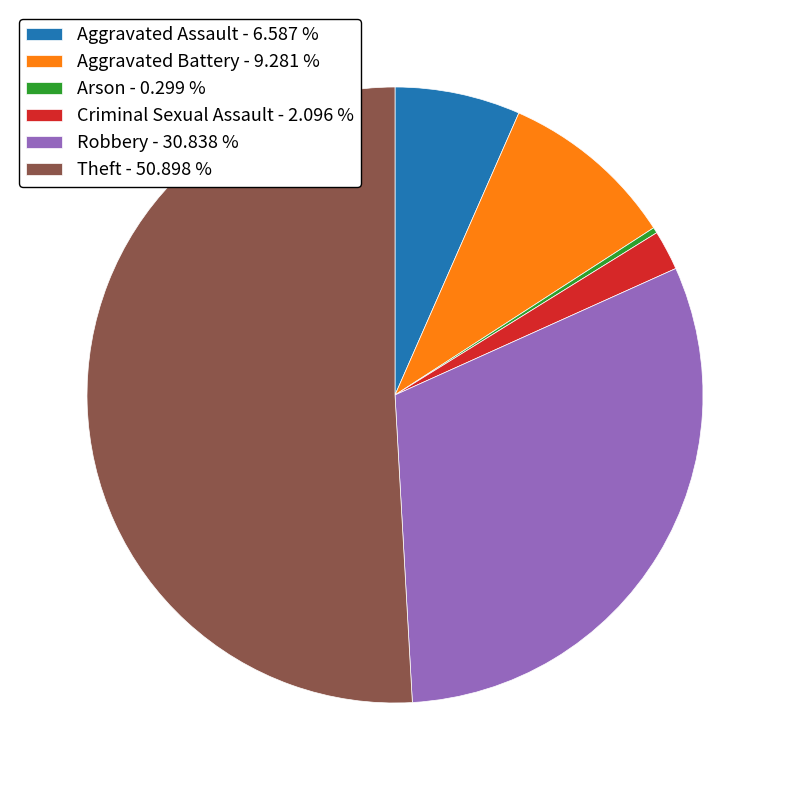

Approximately how many times larger is the value at Theft - 50.898 % compared to Criminal Sexual Assault - 2.096 %?

24.3